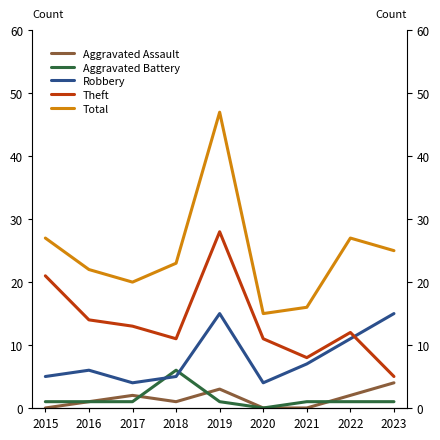

Reading left to right, list all the values displayed in this chart.

Aggravated Assault: 0	1	2	1	3	0	0	2	4
Aggravated Battery: 1	1	1	6	1	0	1	1	1
Robbery: 5	6	4	5	15	4	7	11	15
Theft: 21	14	13	11	28	11	8	12	5
Total: 27	22	20	23	47	15	16	27	25